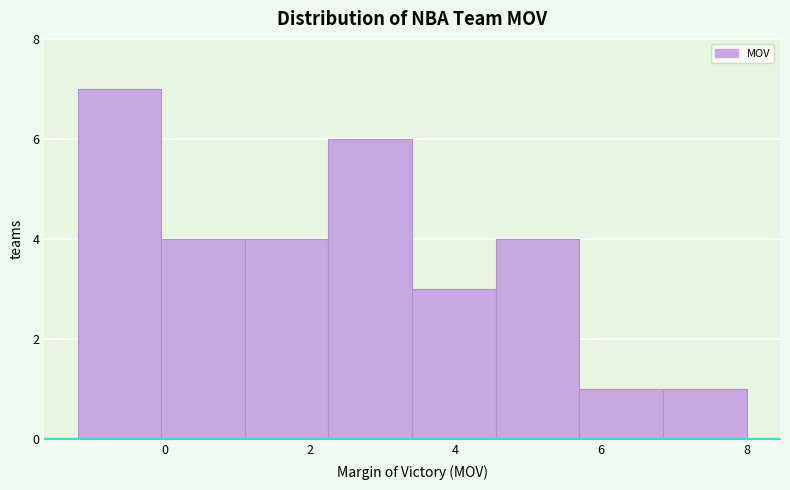

Reading left to right, transcribe this chart: for each bar, give the range it covers on the x-axis and its height. Neither the bar edges nor the heights are printed on the chart, so give them approximately, as read against the axes.

-1.20 to -0.05: 7
-0.05 to 1.10: 4
1.10 to 2.25: 4
2.25 to 3.40: 6
3.40 to 4.55: 3
4.55 to 5.70: 4
5.70 to 6.85: 1
6.85 to 8.00: 1